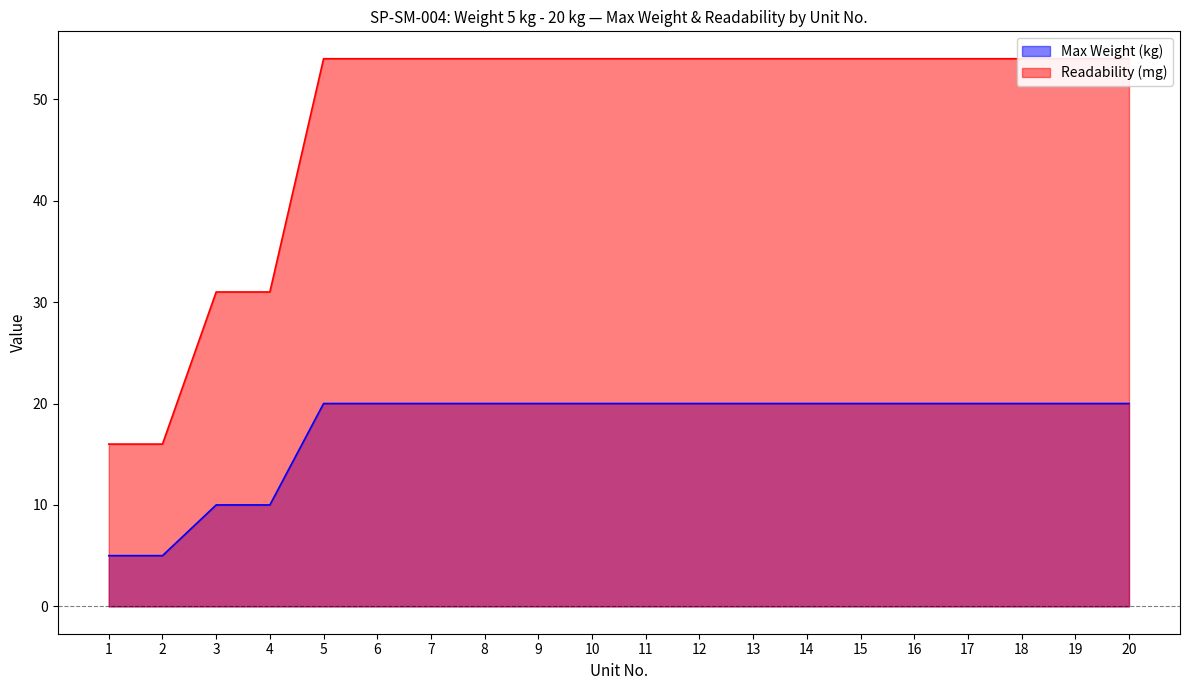

What value does the Readability (mg) series have at 13?

54